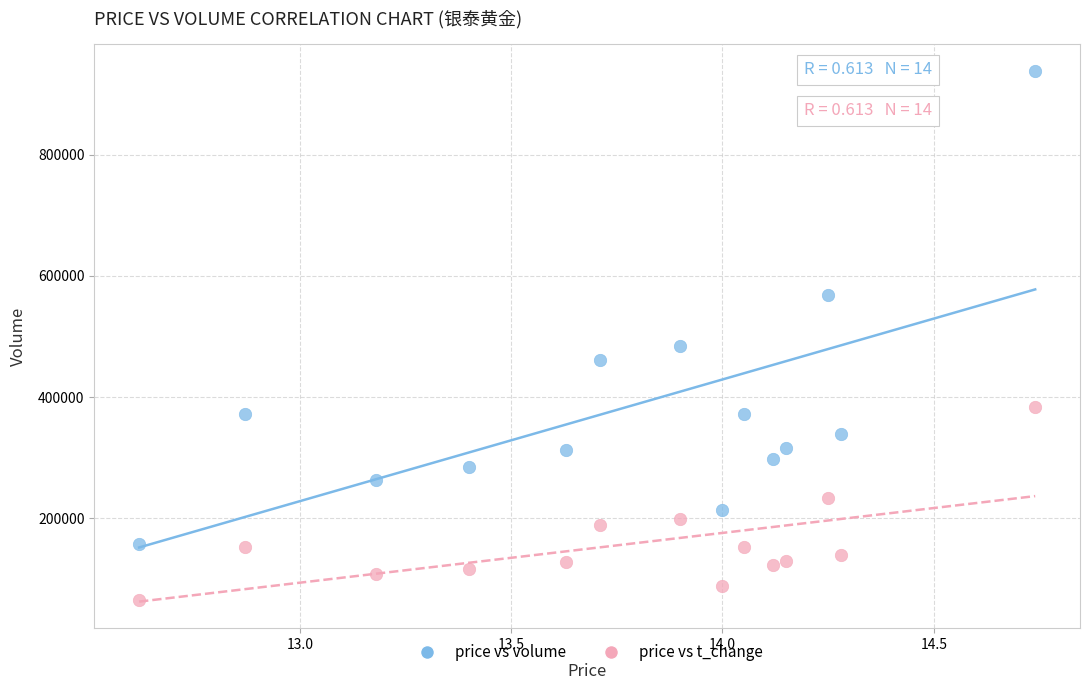

Across all series, what Y value is closest to 502249?

484356.0